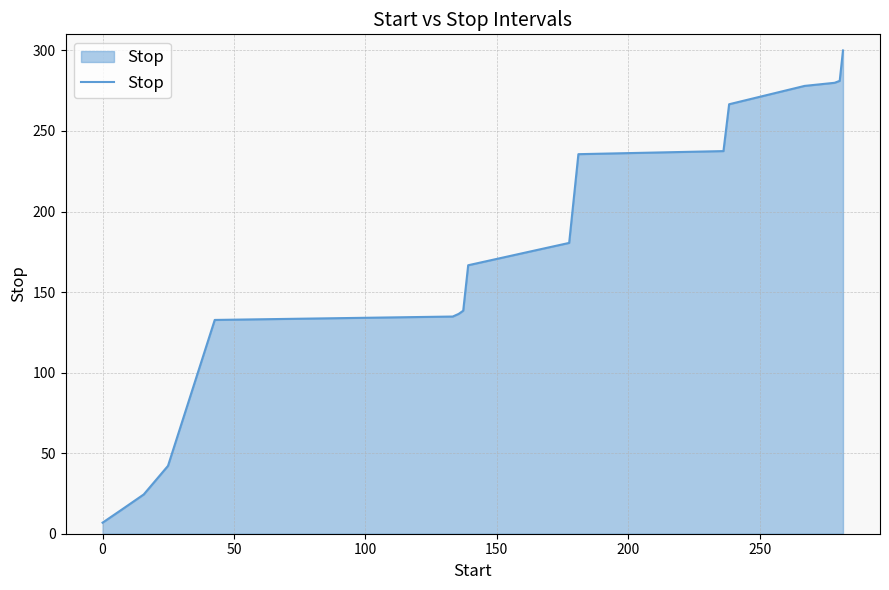

What is the smallest value displayed?

6.9